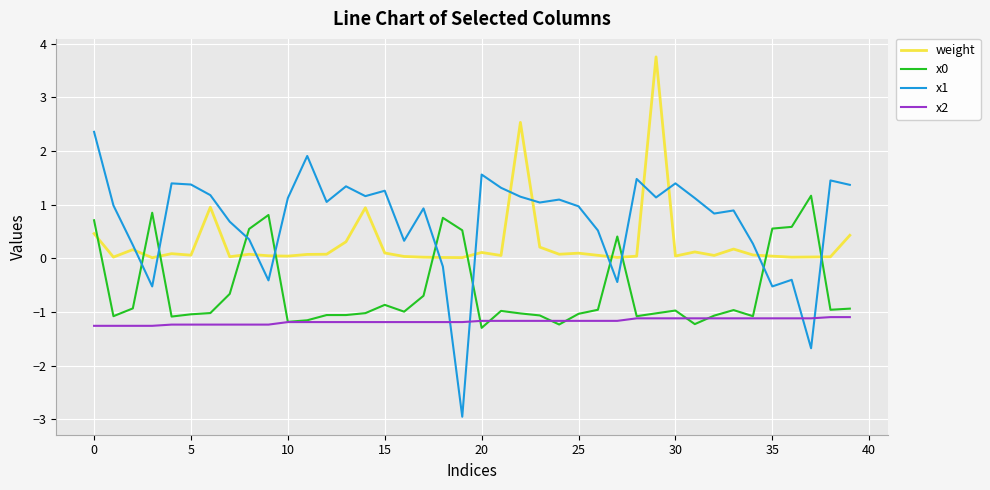

True or false: x2 and x1 intersect in this chart.

True